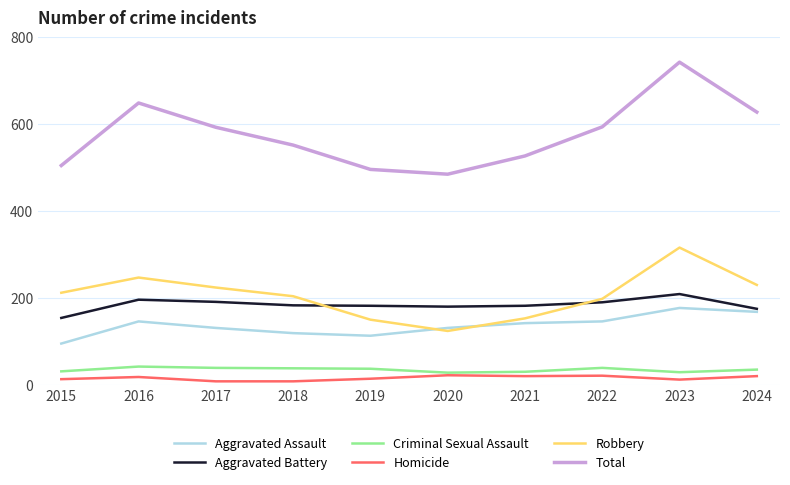

Which series changed the most between 2022 and 2023?

Total